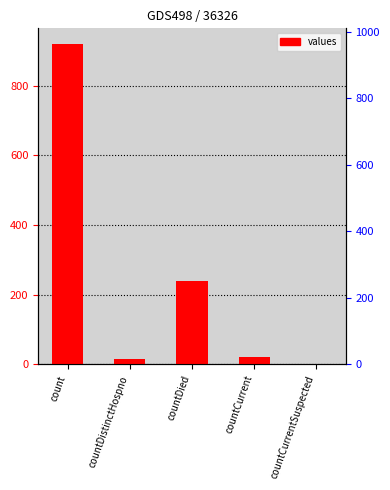

Count the number of values greater than 21.

2